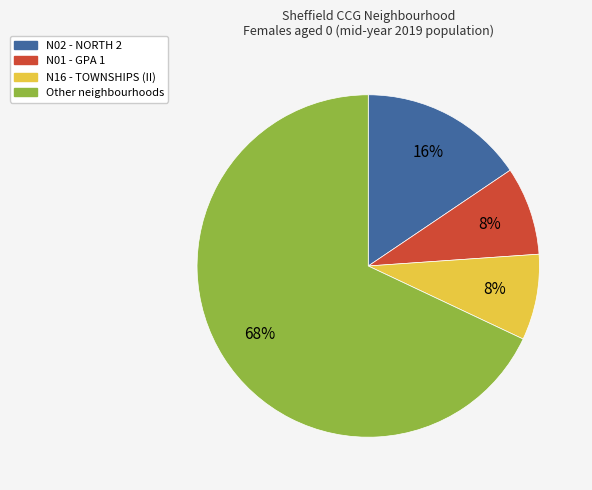

To the nearest percent, what is the difference between the largest and smallest slice percentages?

60%